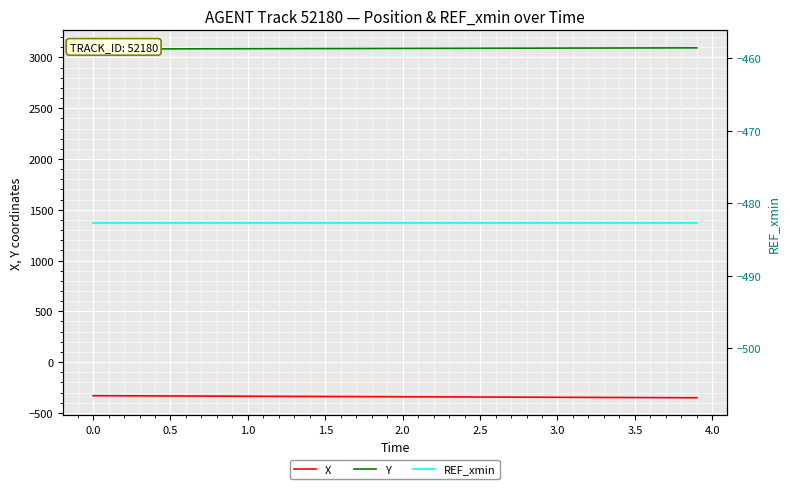

What is the maximum value for X?

-330.6